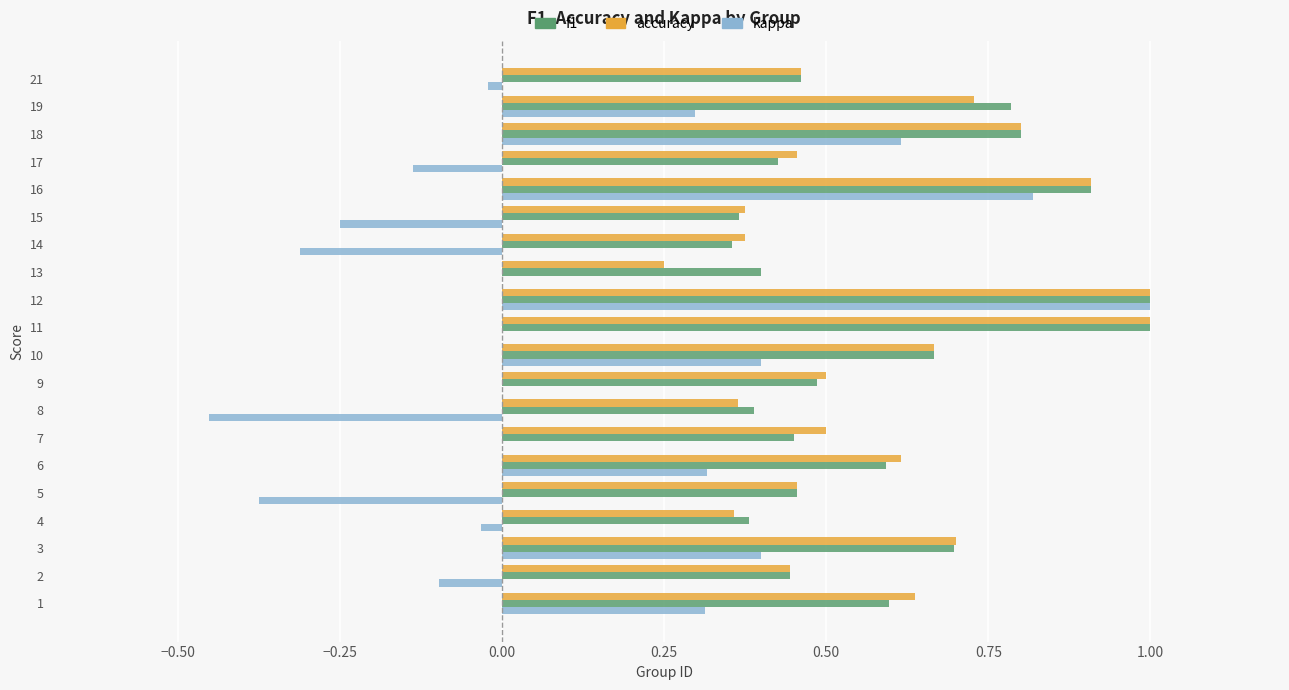

At which category is the sum across all series the highest?

12